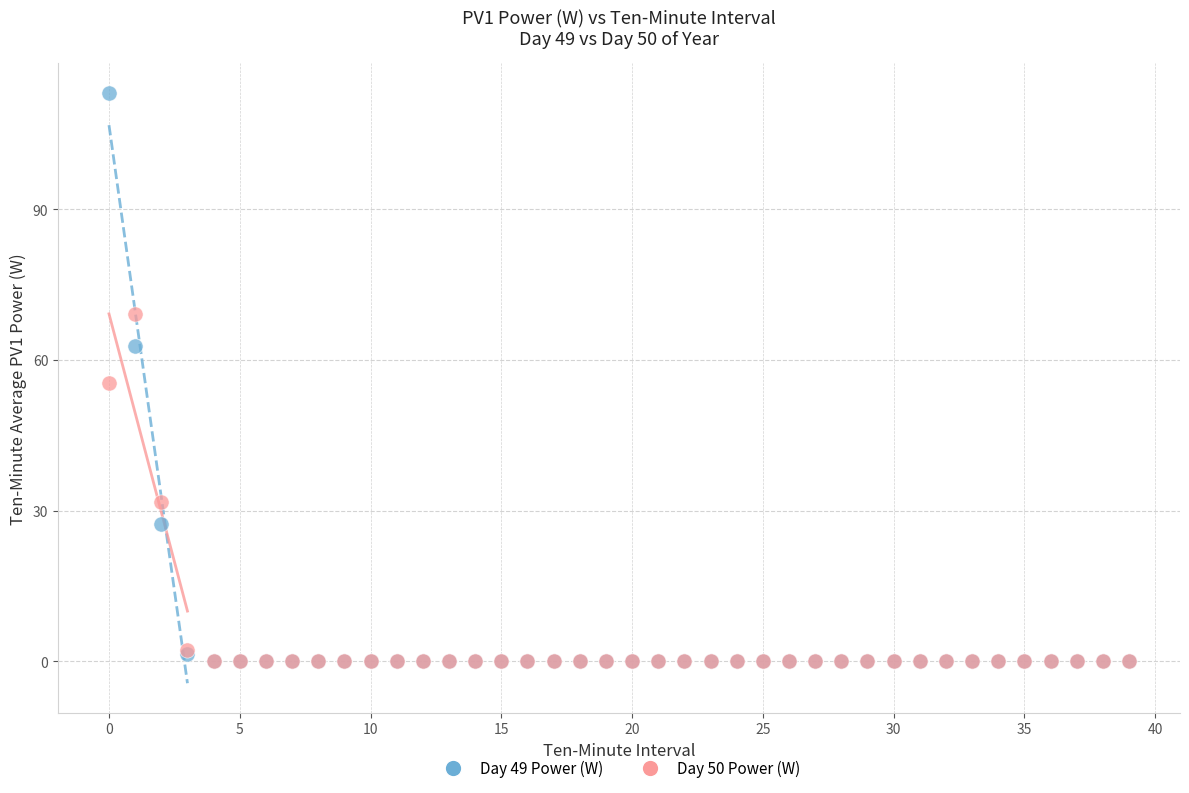

What are all the series names shown in the legend?

Day 49 Power (W), Day 50 Power (W)